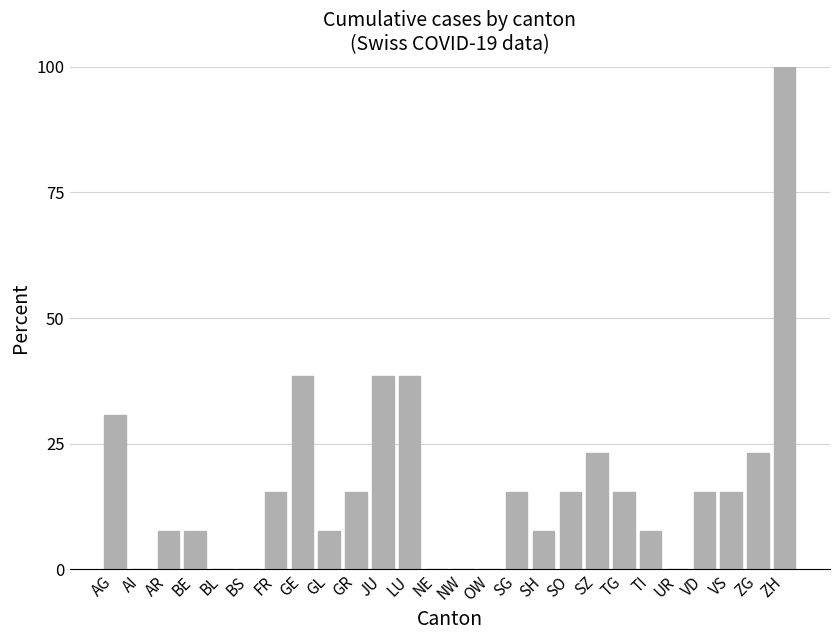

The value at AI is -36.1. True or false?

False